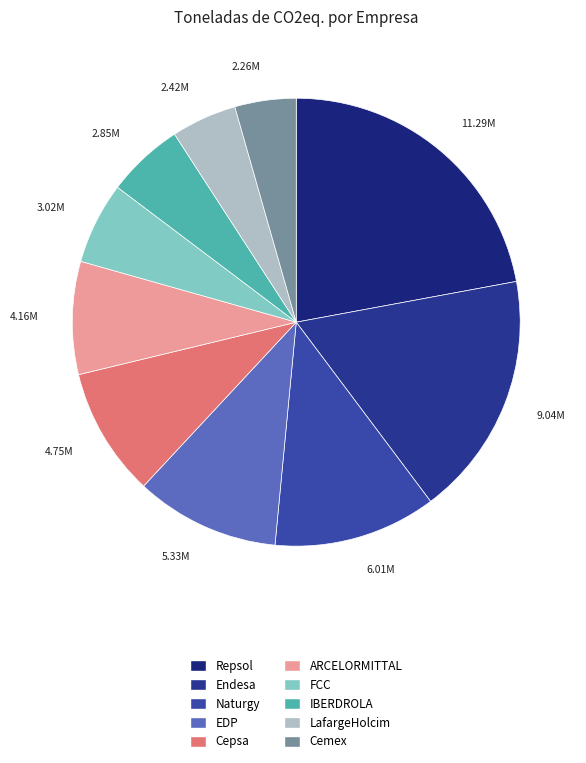

Approximately how many times larger is the value at LafargeHolcim compared to Naturgy?

0.4